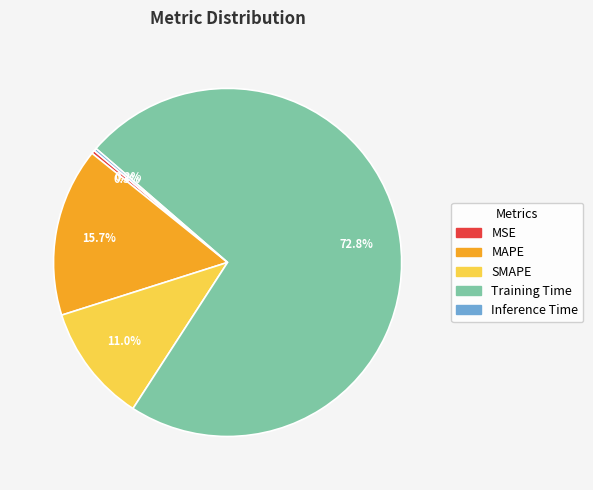

Does Training Time represent more than half of the total?

Yes